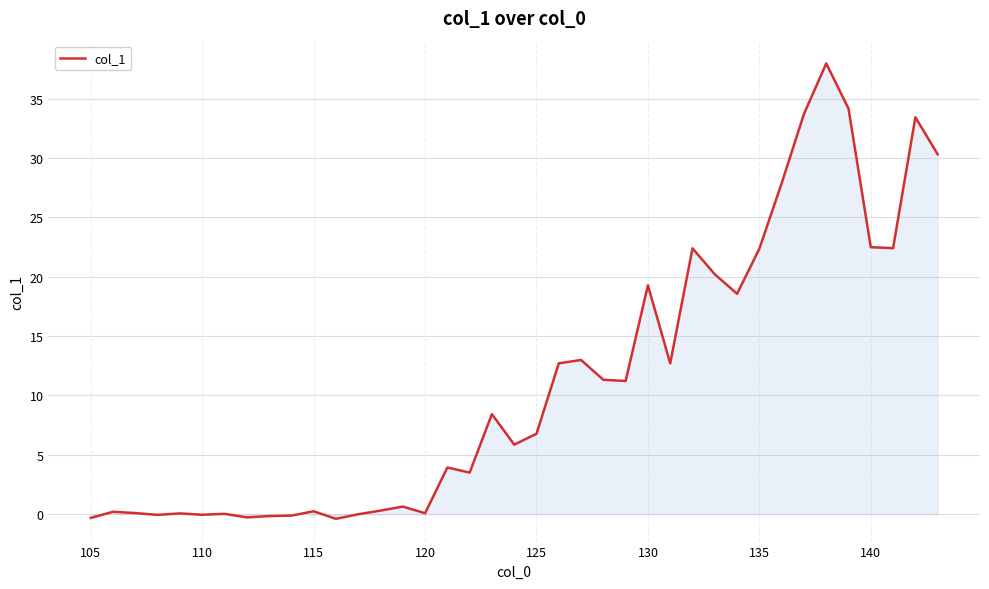

What is the maximum value shown in the chart?

38.0